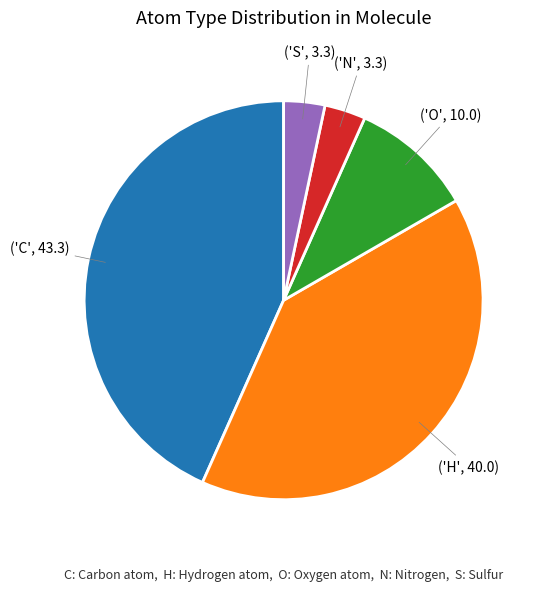

Is there a majority slice in this chart?

No